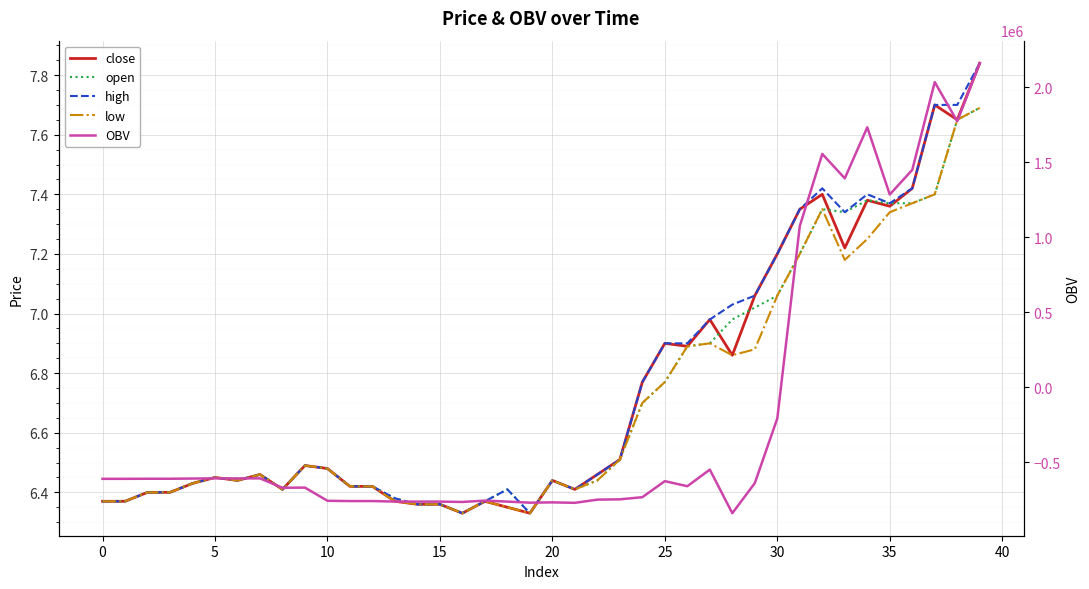

Reading left to right, extract all data points from this chart.

close: 6.4	6.4	6.4	6.4	6.4	6.5	6.4	6.5	6.4	6.5	6.5	6.4	6.4	6.4	6.4	6.4	6.3	6.4	6.3	6.3	6.4	6.4	6.5	6.5	6.8	6.9	6.9	7.0	6.9	7.1	7.2	7.3	7.4	7.2	7.4	7.4	7.4	7.7	7.7	7.8
open: 6.4	6.4	6.4	6.4	6.4	6.5	6.4	6.5	6.4	6.5	6.5	6.4	6.4	6.4	6.4	6.4	6.3	6.4	6.4	6.3	6.4	6.4	6.4	6.5	6.7	6.8	6.9	6.9	7.0	7.0	7.1	7.2	7.3	7.3	7.4	7.4	7.4	7.4	7.7	7.7
high: 6.4	6.4	6.4	6.4	6.4	6.5	6.4	6.5	6.4	6.5	6.5	6.4	6.4	6.4	6.4	6.4	6.3	6.4	6.4	6.3	6.4	6.4	6.5	6.5	6.8	6.9	6.9	7.0	7.0	7.1	7.2	7.3	7.4	7.3	7.4	7.4	7.4	7.7	7.7	7.8
low: 6.4	6.4	6.4	6.4	6.4	6.5	6.4	6.5	6.4	6.5	6.5	6.4	6.4	6.4	6.4	6.4	6.3	6.4	6.3	6.3	6.4	6.4	6.4	6.5	6.7	6.8	6.9	6.9	6.9	6.9	7.1	7.2	7.3	7.2	7.2	7.3	7.4	7.4	7.7	7.7
OBV: -611819.3	-611819.3	-611259.8	-611259.8	-609932.8	-608605.8	-608804.0	-608734.1	-671304.1	-670304.1	-758266.3	-760138.3	-760138.3	-763455.3	-763657.1	-763657.1	-766128.1	-757152.1	-763717.0	-770858.4	-768858.4	-771865.0	-750563.4	-748563.4	-734235.3	-627172.7	-661063.8	-550305.2	-841193.2	-640395.6	-208964.3	1074552.1	1555287.8	1392520.0	1732868.2	1284772.4	1449077.7	2034425.9	1772870.6	2160828.5